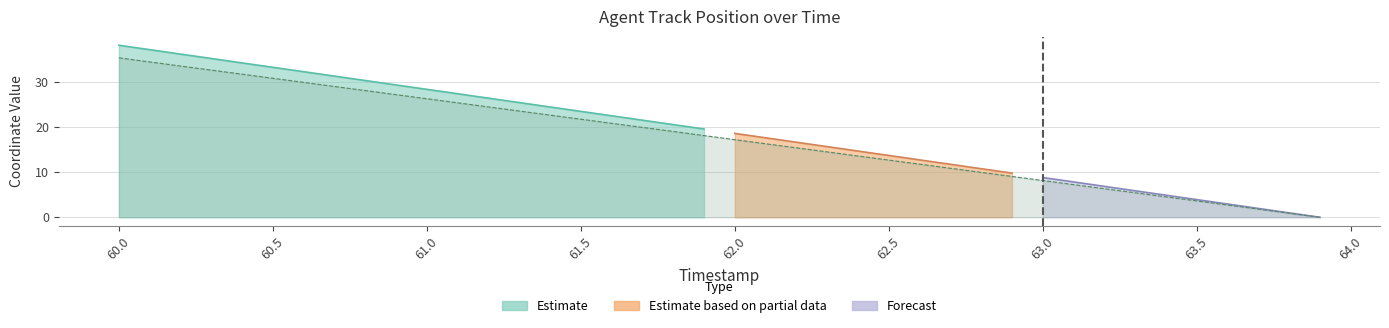

What is the value of the 15th point from the left?

22.6